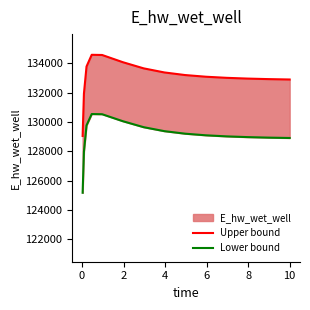

Which series has the largest total across all categories?

Upper bound